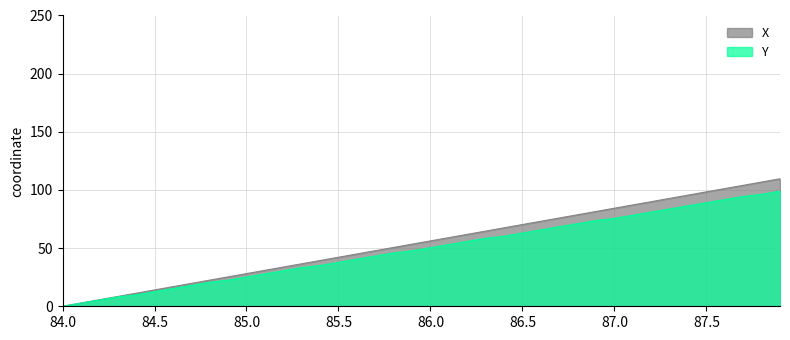

True or false: X and Y cross at least once.

False